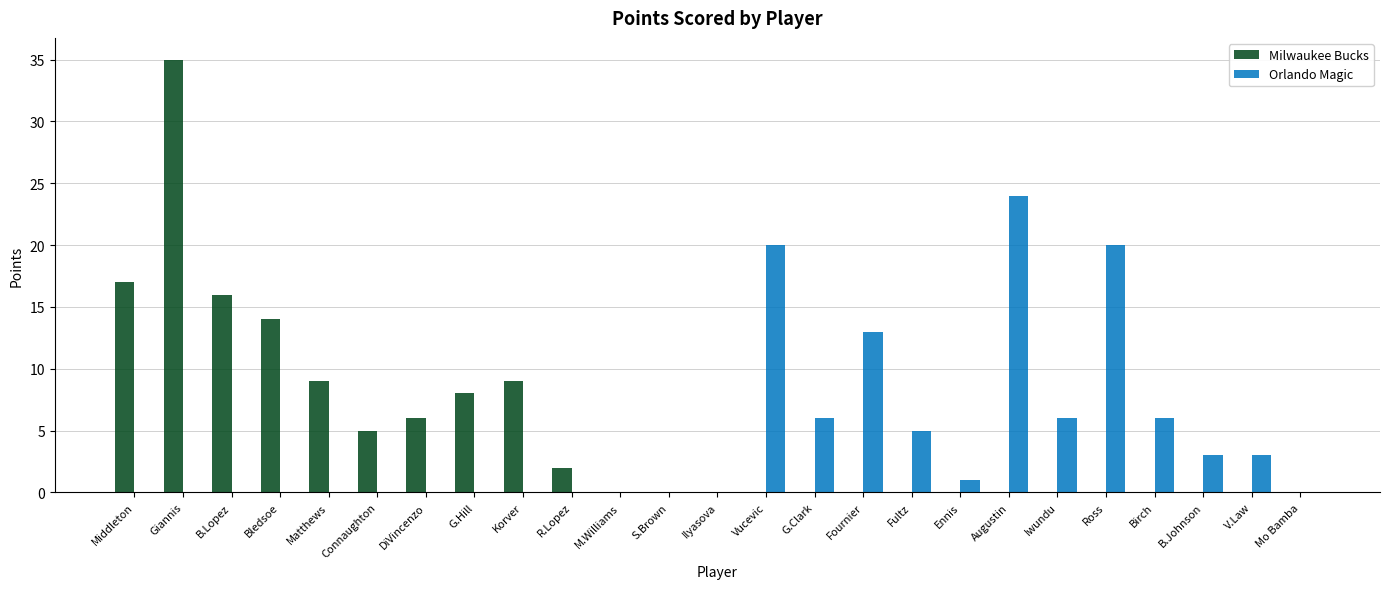

The value of Milwaukee Bucks at S.Brown is 0. True or false?

True